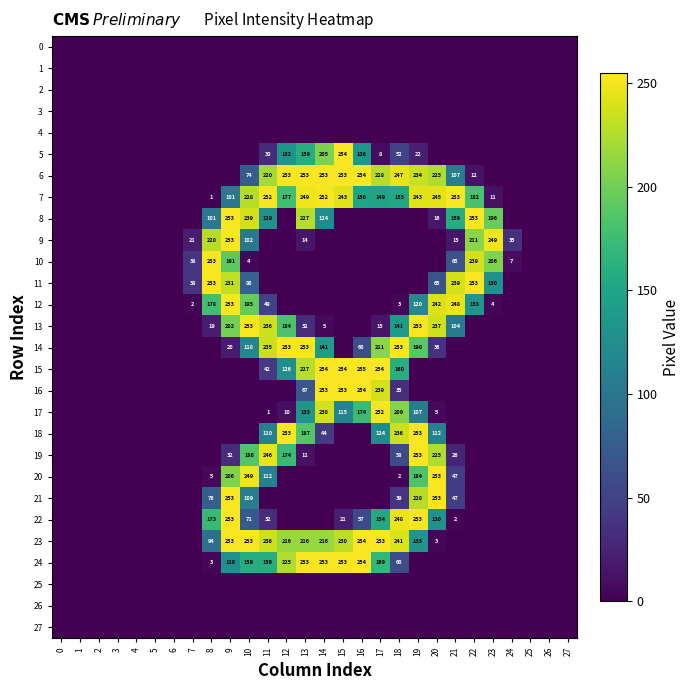

True or false: 13 has a value of 328 at 12.

False